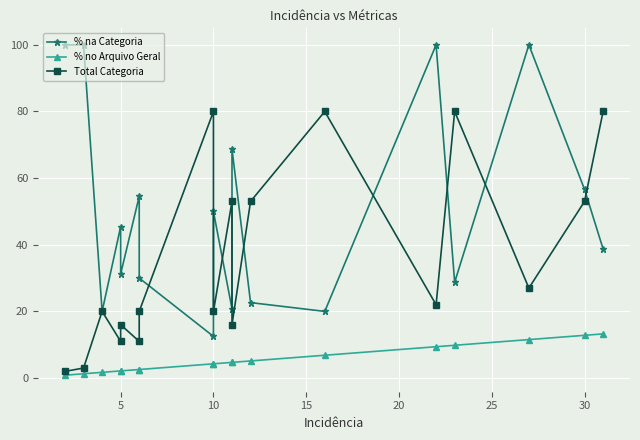

Is the value of % na Categoria at 25 greater than the value of % no Arquivo Geral at 35?

Yes